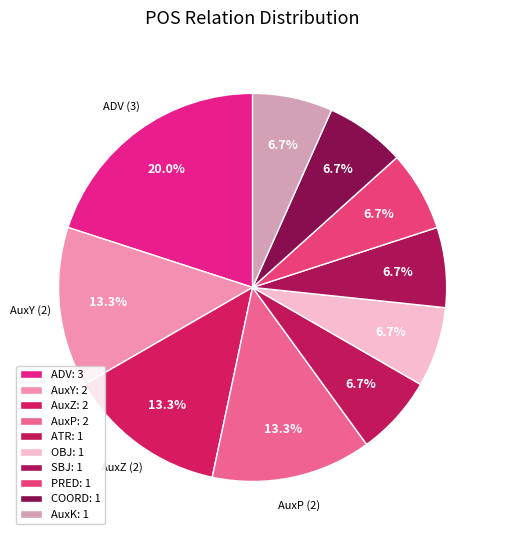

Rank the categories by value from highest to lowest.

ADV, AuxY, AuxZ, AuxP, ATR, OBJ, SBJ, PRED, COORD, AuxK